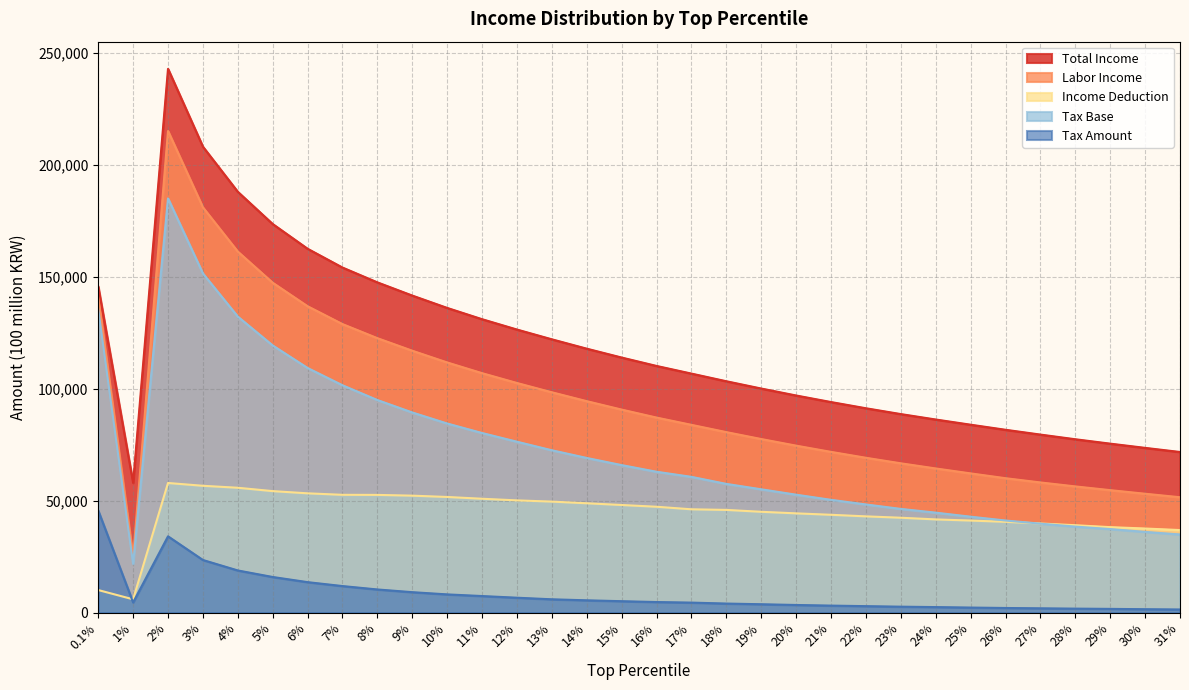

How many series are shown in this chart?

5